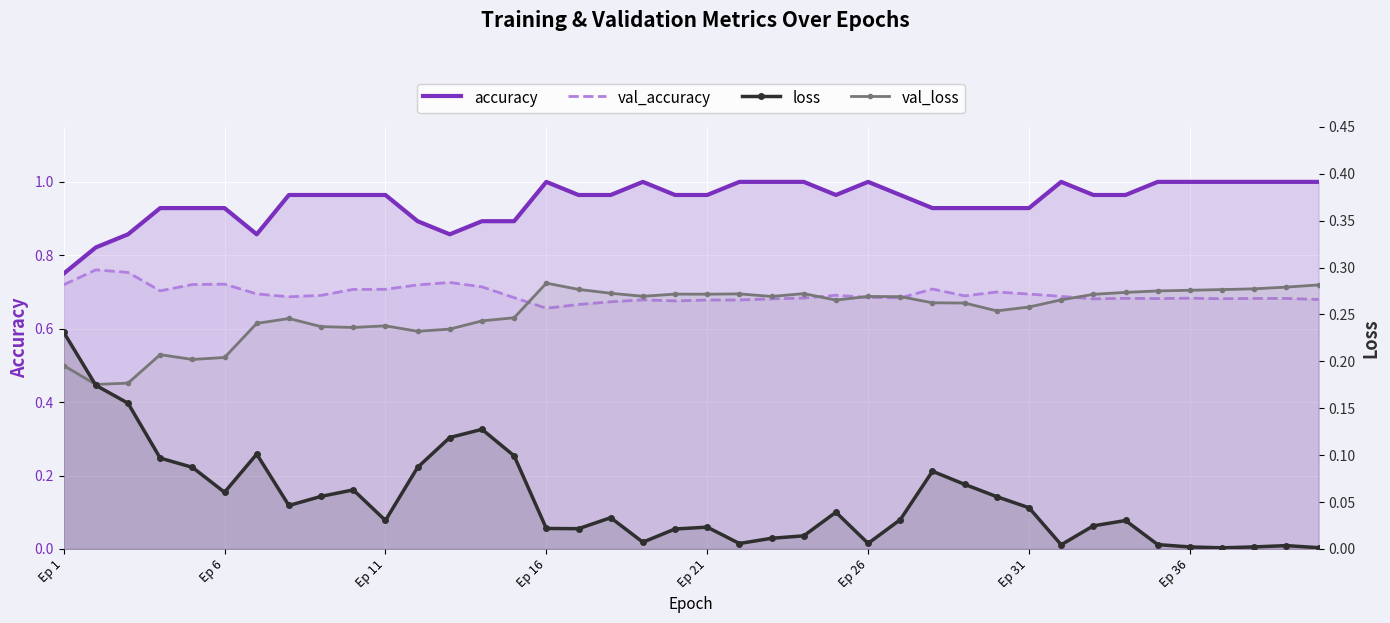

What is the highest value of the loss series?

0.2